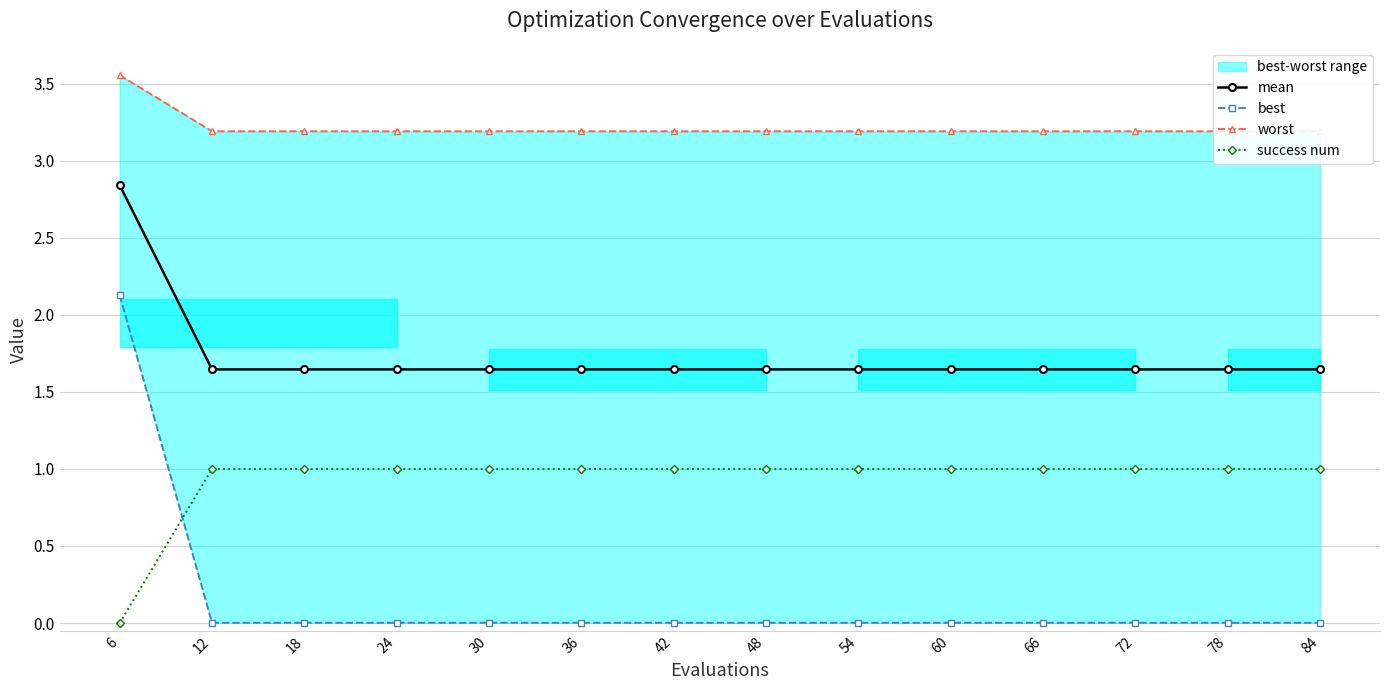

Does the chart have visible grid lines?

Yes